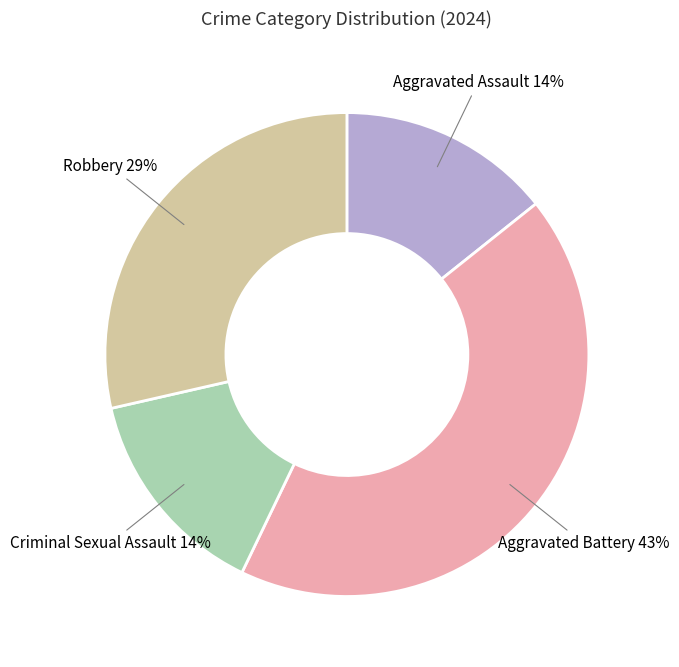

Combined, do Robbery and Aggravated Battery account for over 50%?

Yes